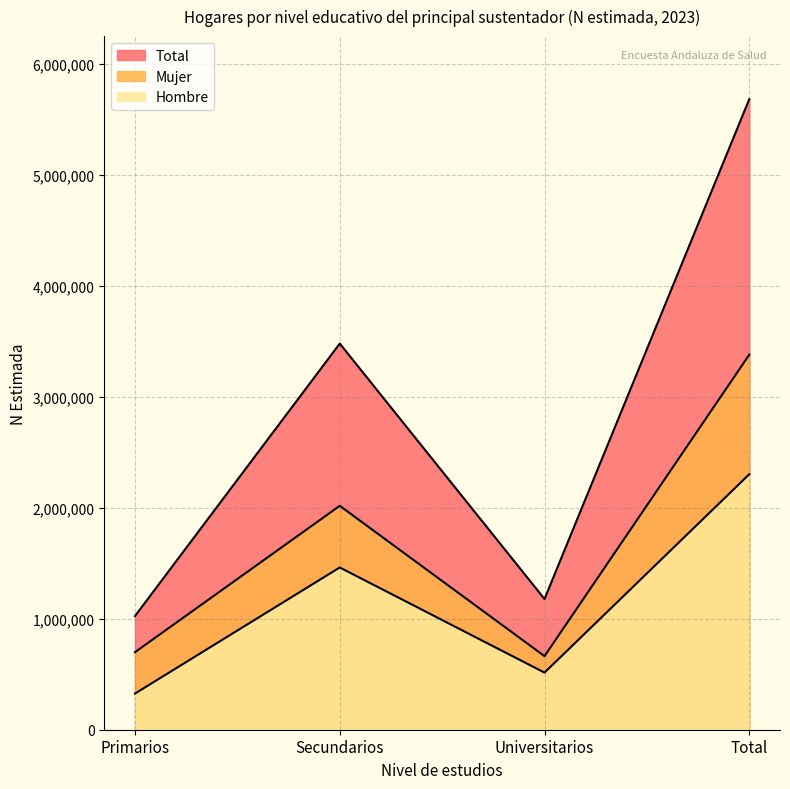

Count the number of categories in the chart.

4